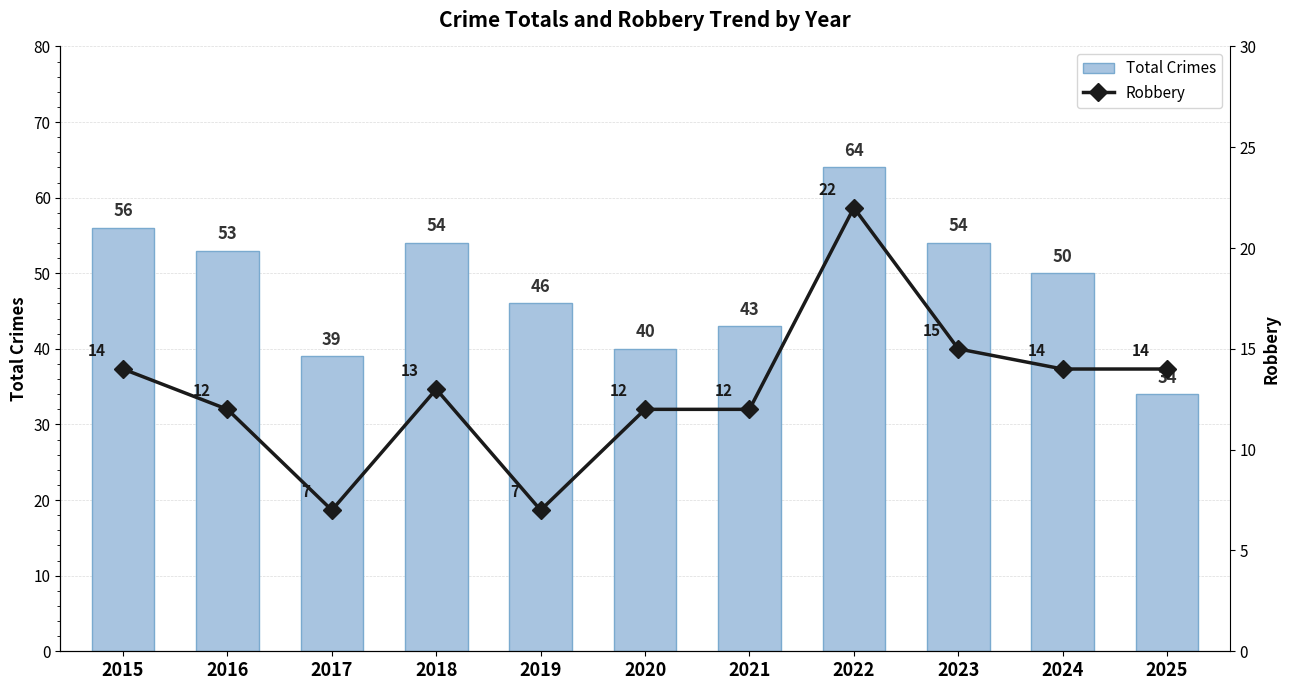

Reading left to right, extract all data points from this chart.

Total Crimes: 56	53	39	54	46	40	43	64	54	50	34
Robbery: 14	12	7	13	7	12	12	22	15	14	14